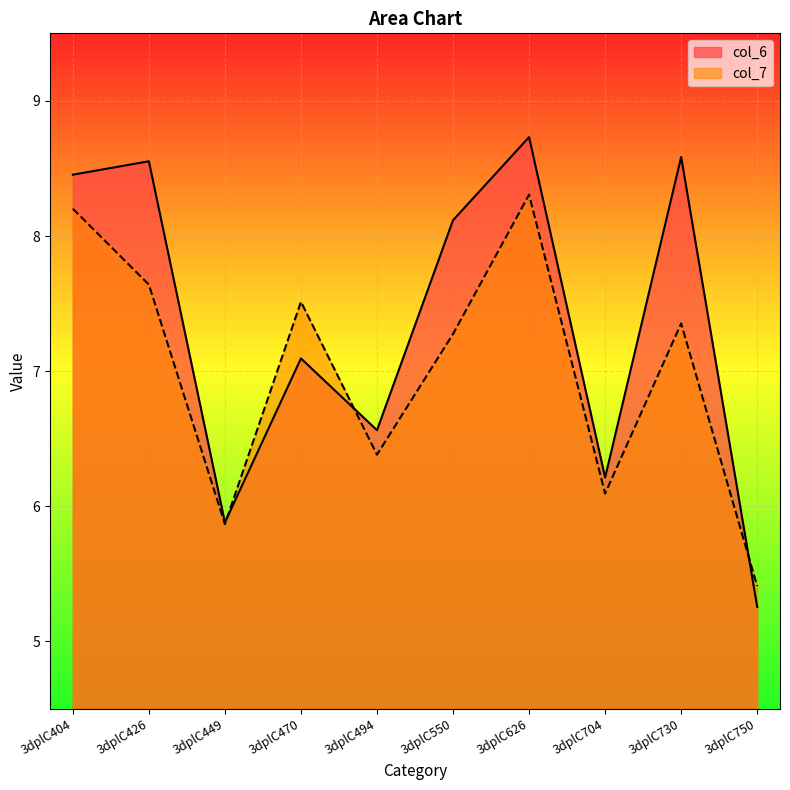

Between 3dplC470 and 3dplC494, which series saw the biggest shift?

col_7